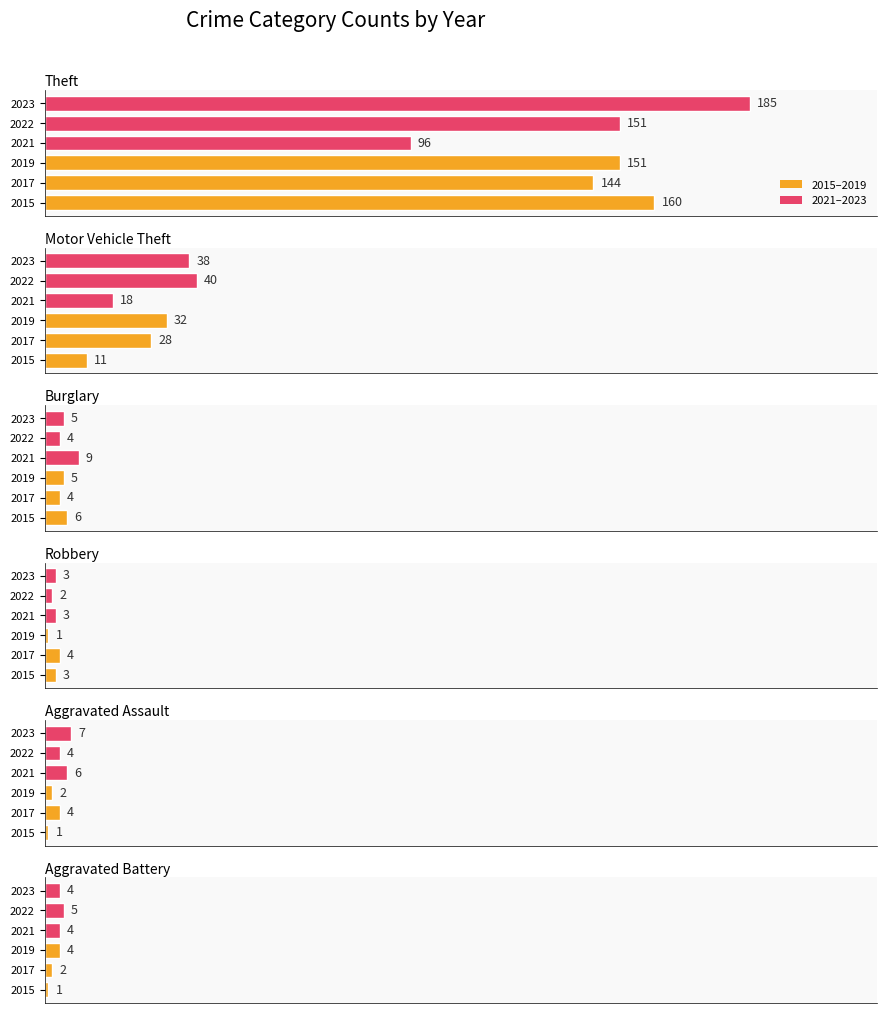

What is the value of the Theft bar at the 4th from the left?

96